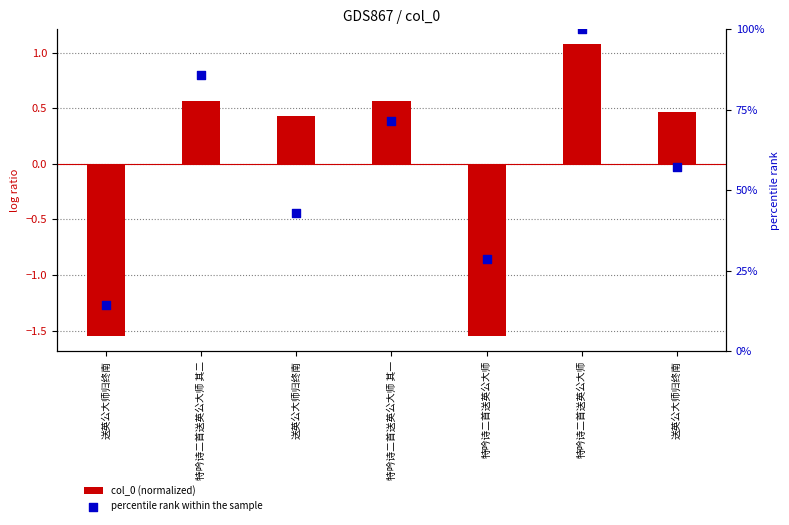

Which series reaches the minimum Y coordinate?

col_0 (normalized)